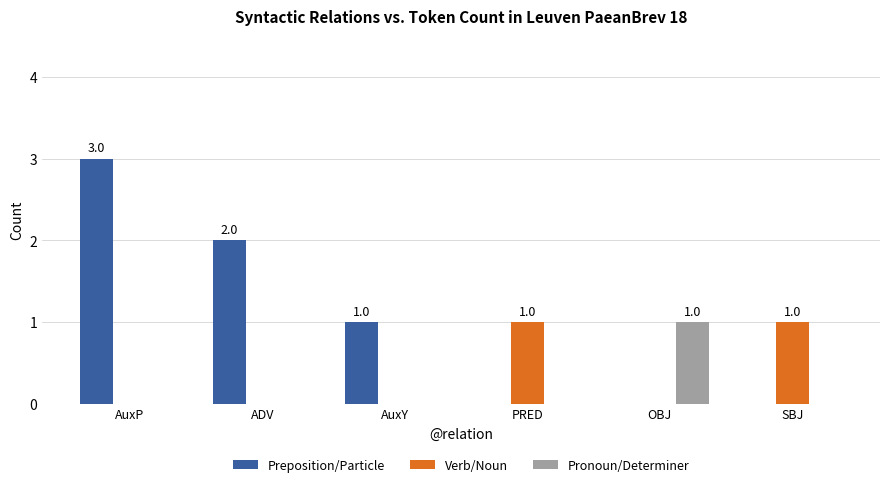

At which category is the sum across all series the highest?

AuxP